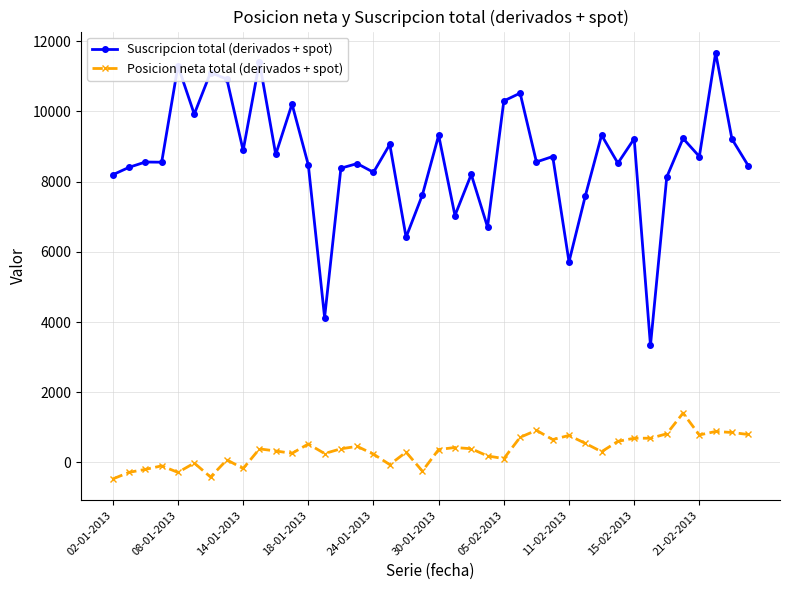

Rank the series by their average value, from highest to lowest.

Suscripcion total (derivados + spot), Posicion neta total (derivados + spot)